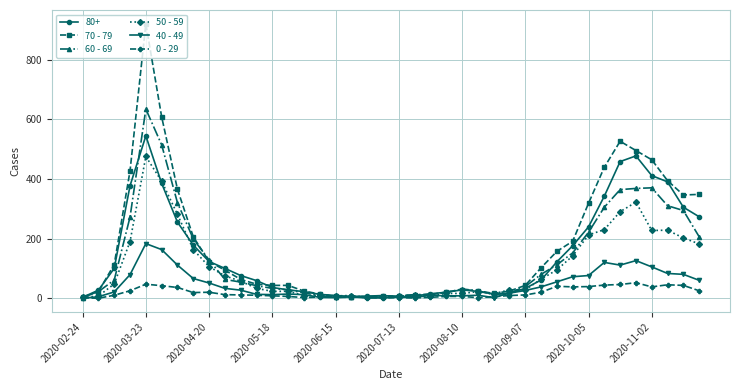

List the series in order of their peak value, highest first.

70 - 79, 60 - 69, 80+, 50 - 59, 40 - 49, 0 - 29